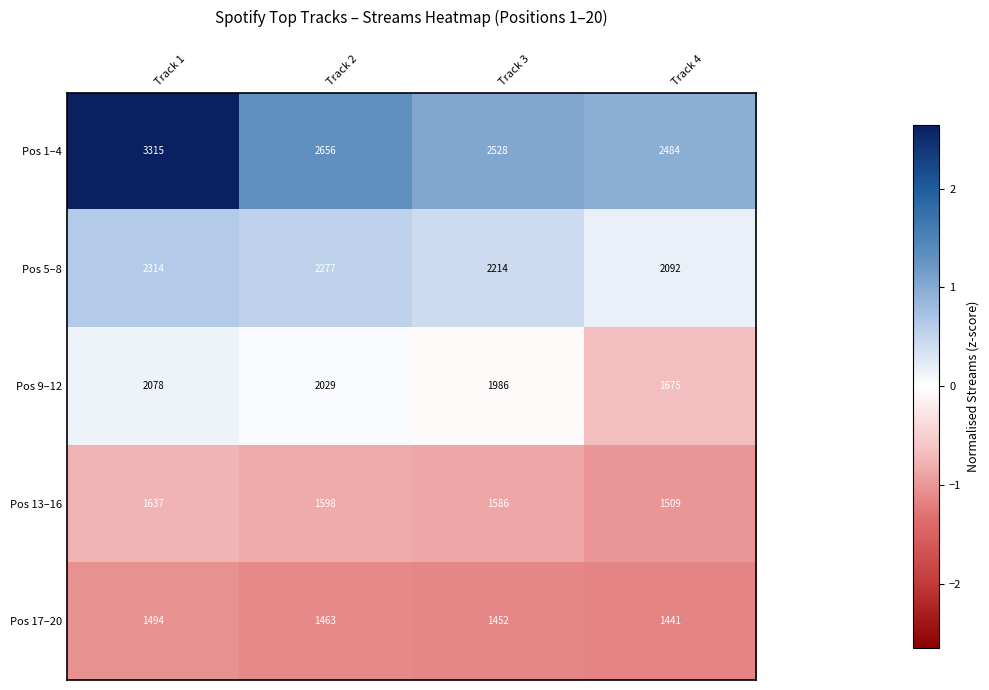

True or false: Pos 17–20 has a value of 1463 at Track 2.

True